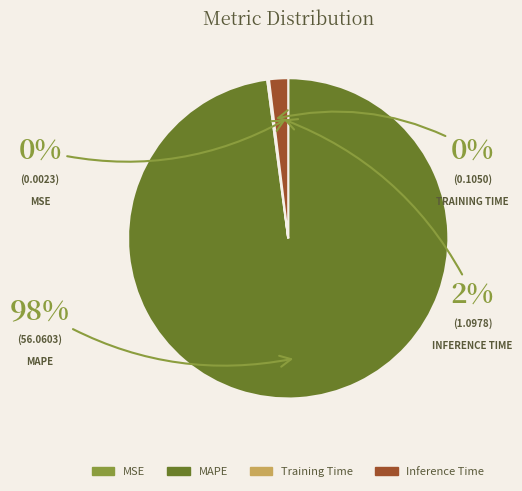

What is the largest slice in the pie chart?

MAPE